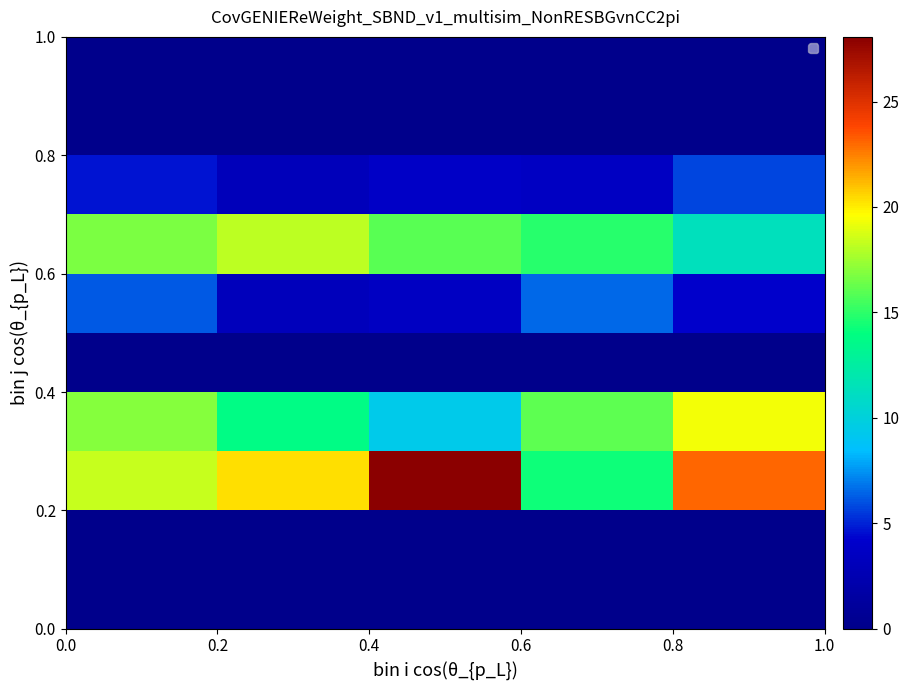

At how many categories does at least one series exceed 3?

5